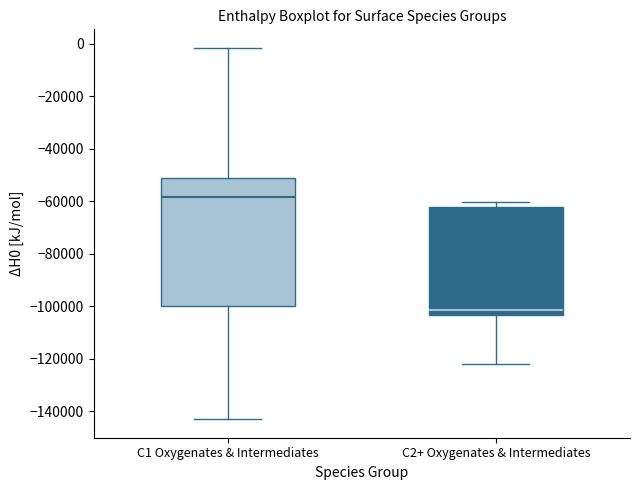

Which box has the lowest median line?

C2+ Oxygenates & Intermediates